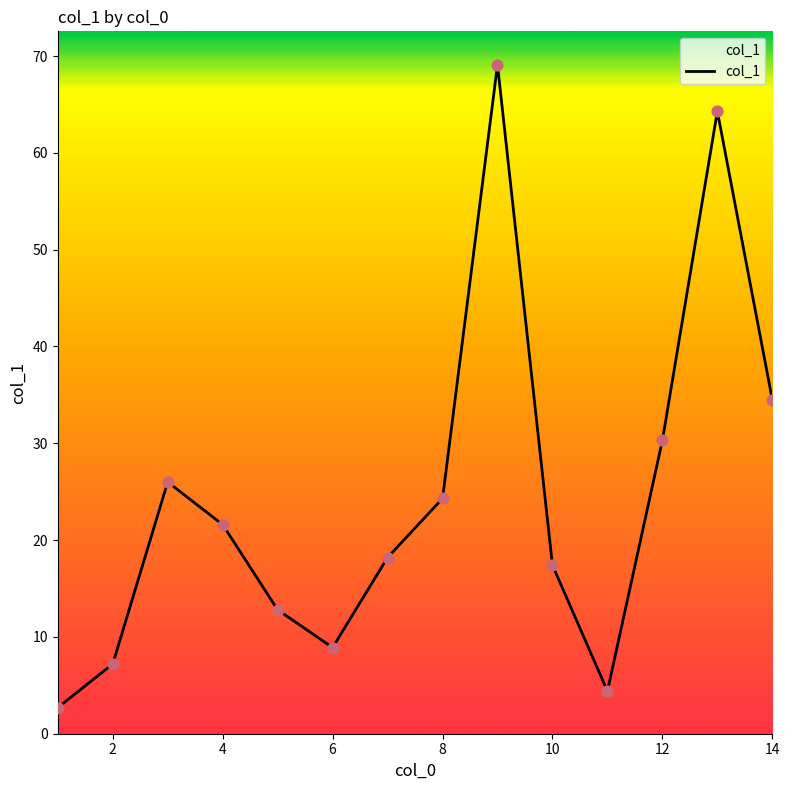

What is the maximum value shown in the chart?

69.1